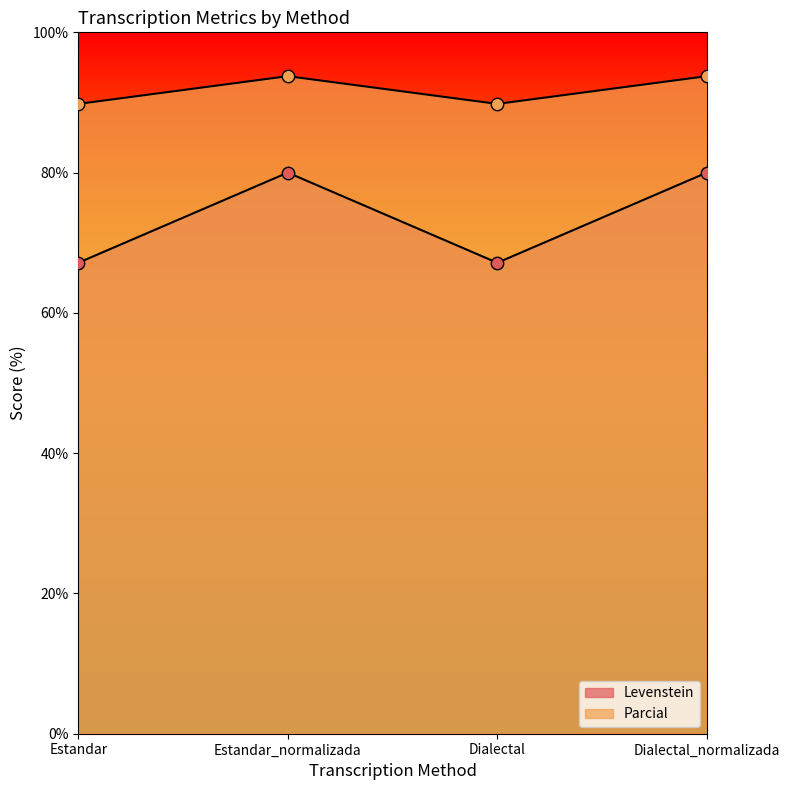

At how many categories does at least one series exceed 77?

4